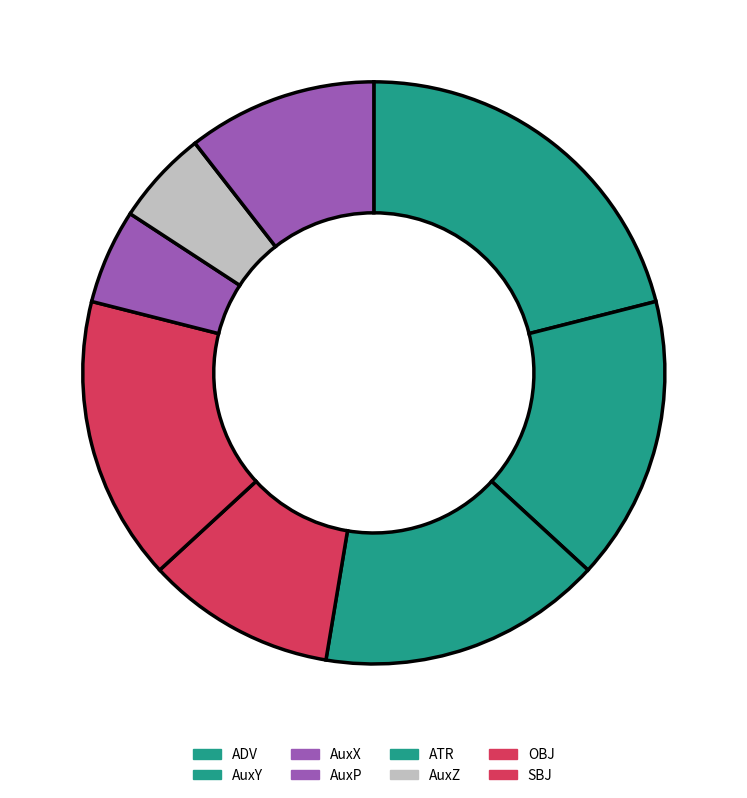

Is there any slice that represents more than half of the pie?

No